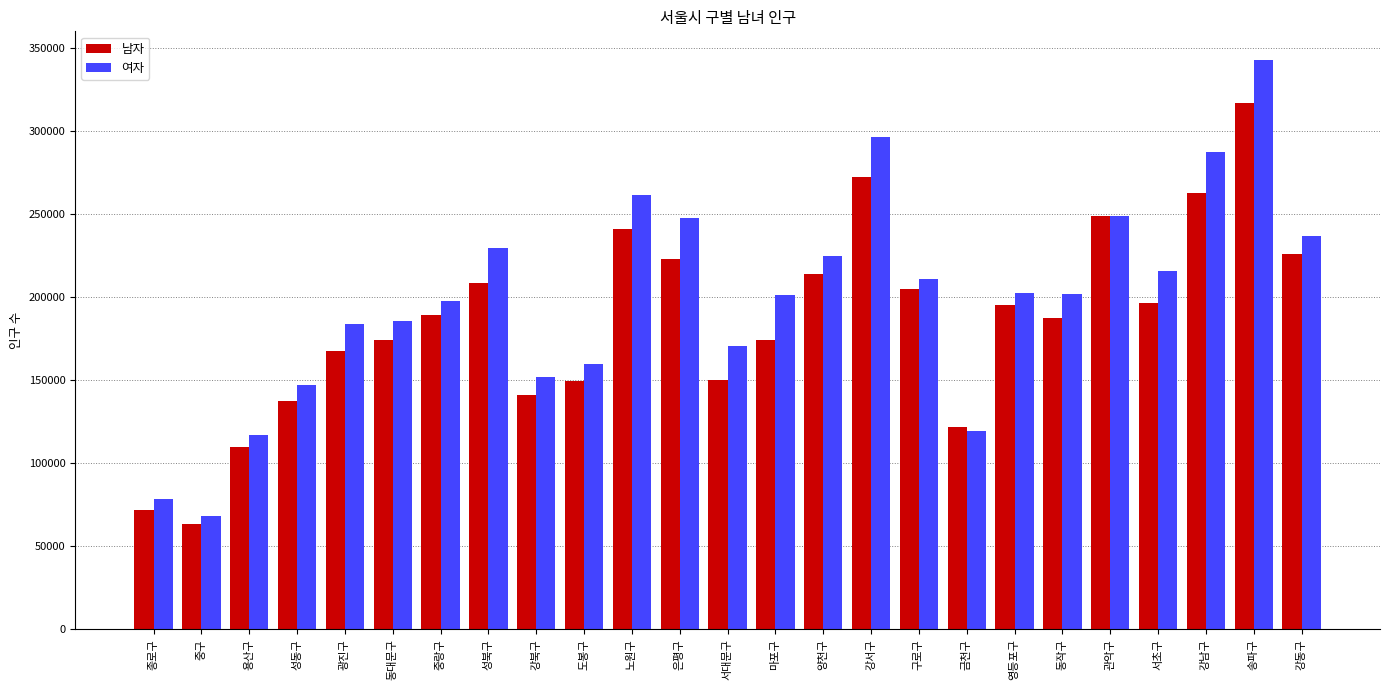

Count the number of categories in the chart.

25